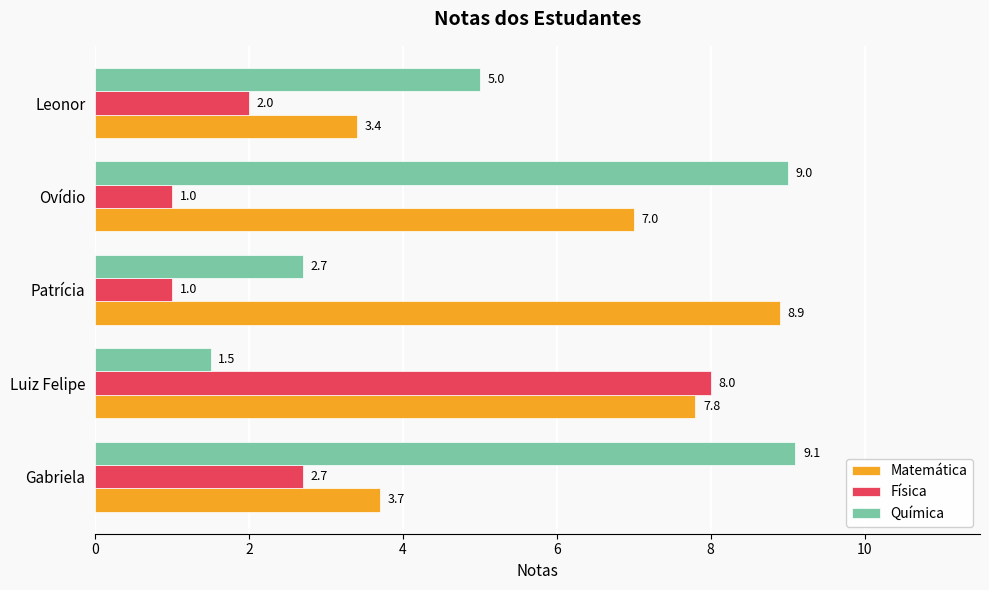

What is the spread (max minus min) of values at Ovídio?

8.0